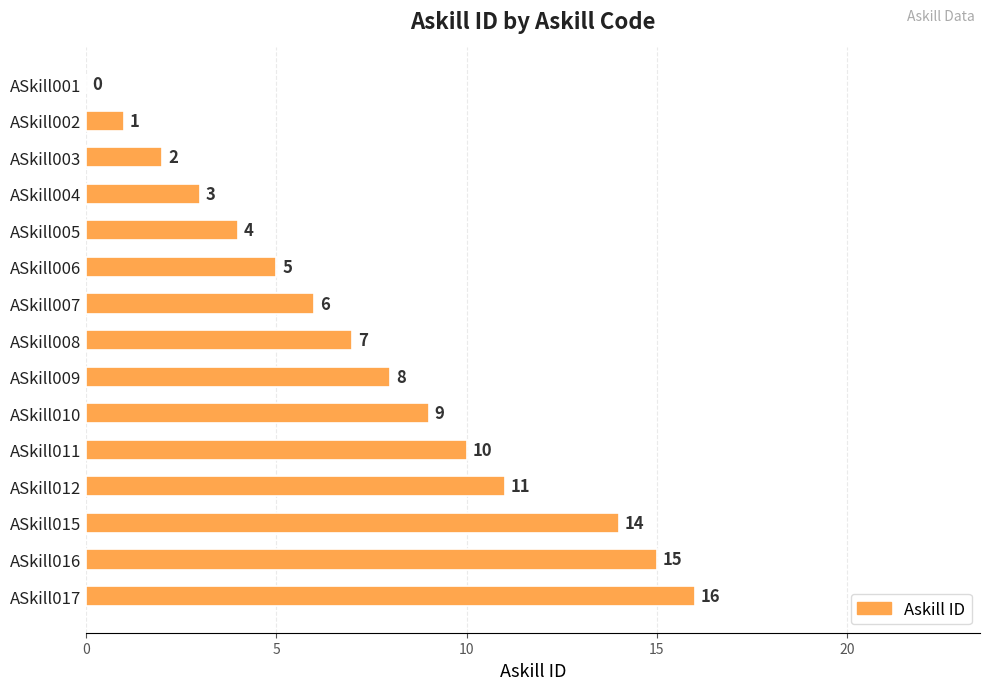

Where is the data nearest to the value 8?

ASkill009